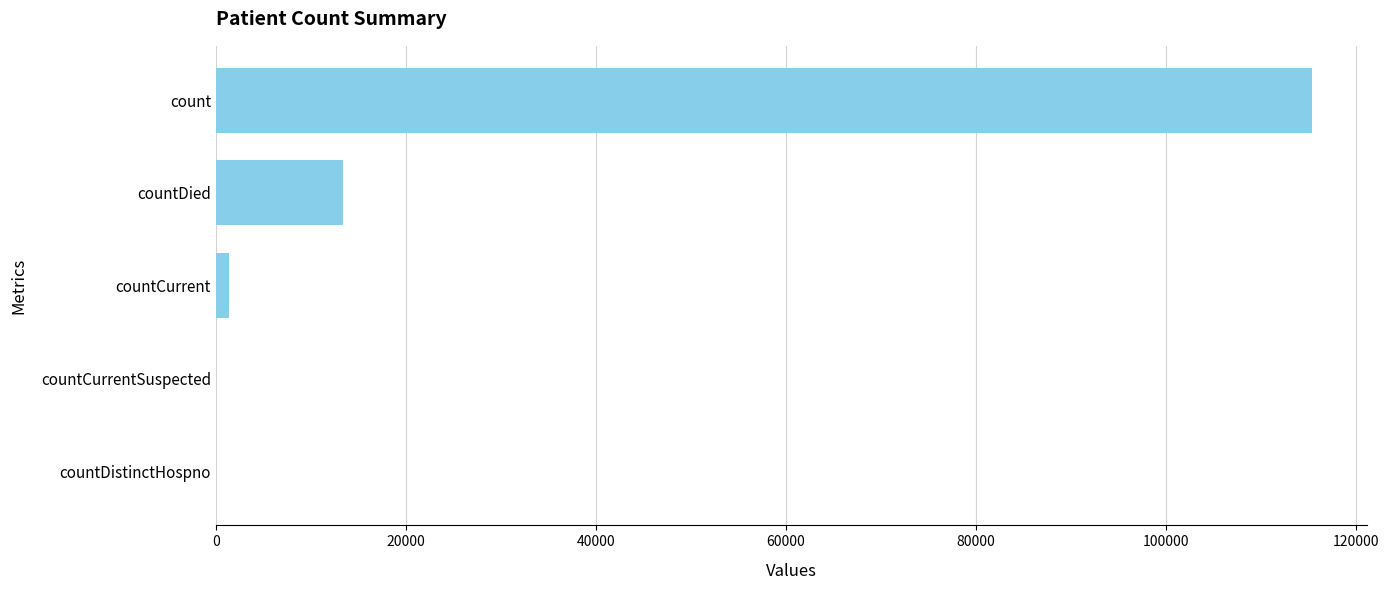

How many categories are shown in the chart?

5